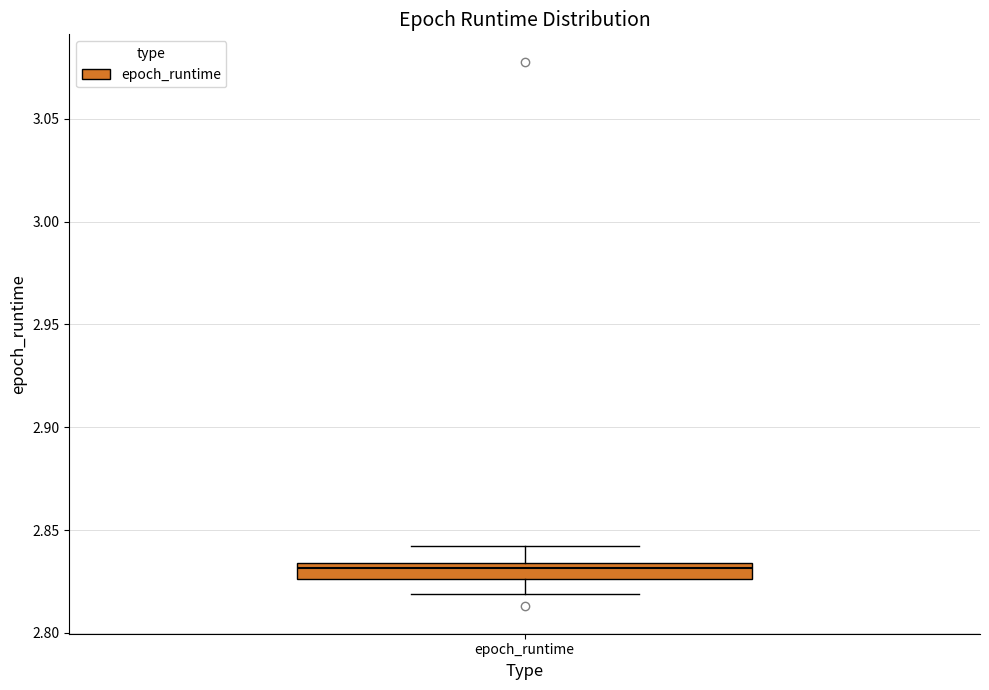

Transcribe this box plot: give where the median line is, the range the box spans, and where the two whiskers end, as read against the y-axis. The values are not printed on the chart, so give them approximately, as read against the axis.

median 2.830, box 2.825 to 2.835, whiskers 2.820 to 2.840